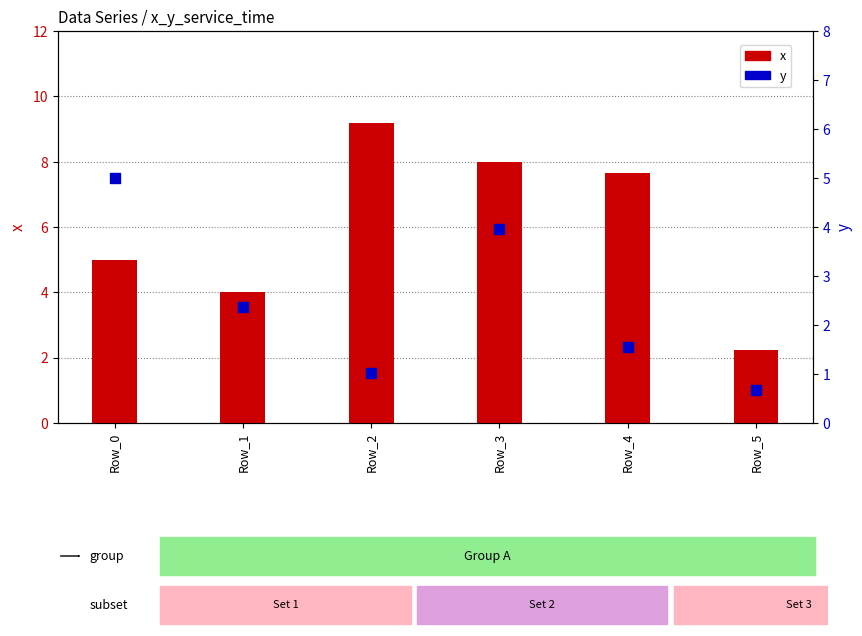

Which series has the largest Y range (max minus min)?

x